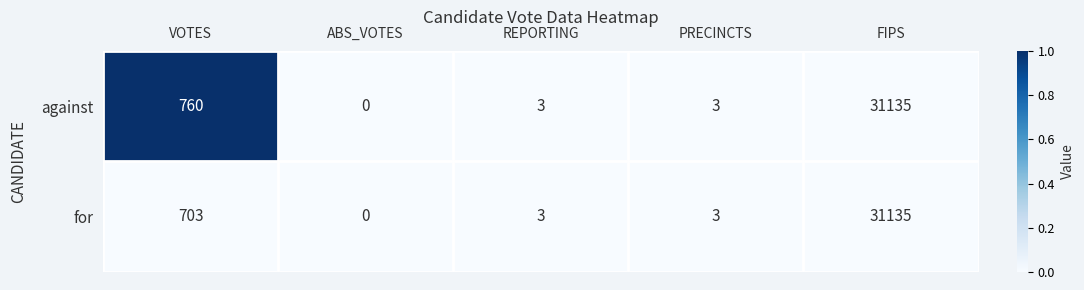

What is the spread (max minus min) of values at VOTES?

57